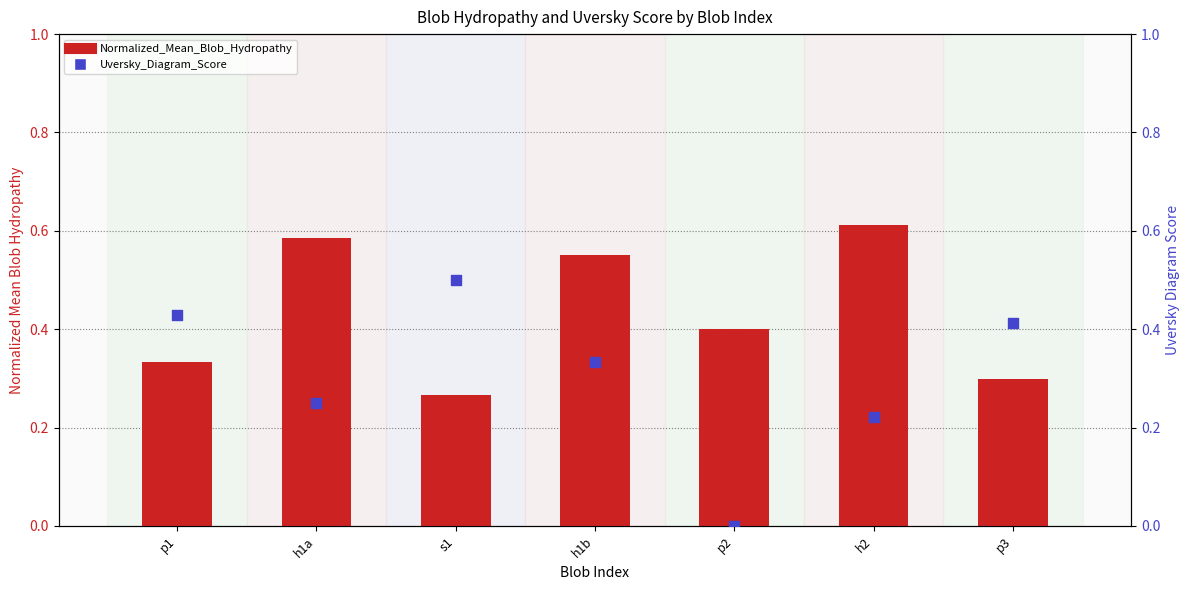

Which series reaches the minimum Y coordinate?

Uversky_Diagram_Score